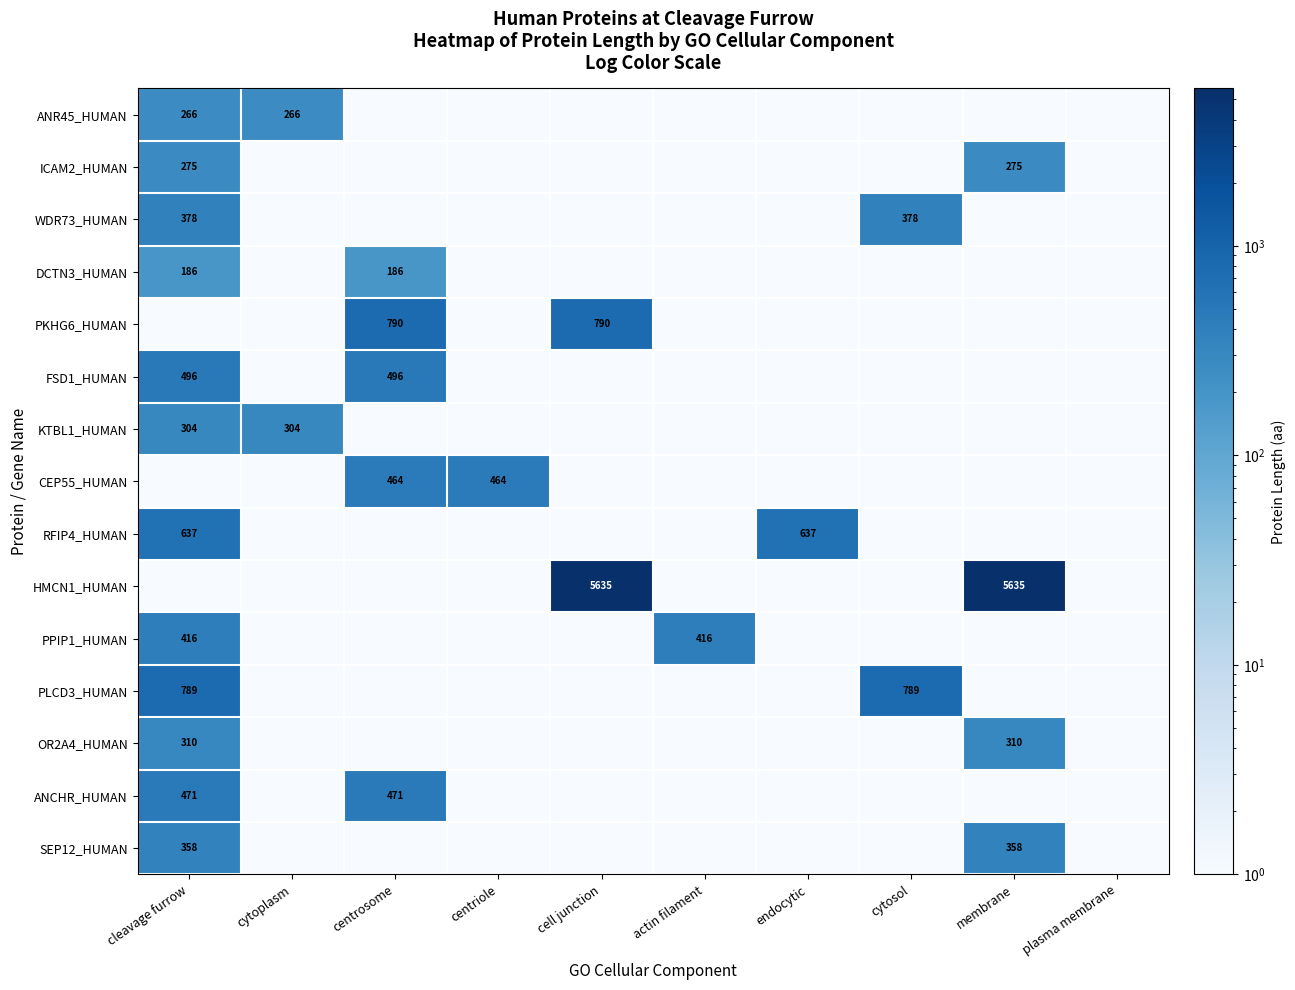

True or false: HMCN1_HUMAN has a value of 7376 at membrane.

False